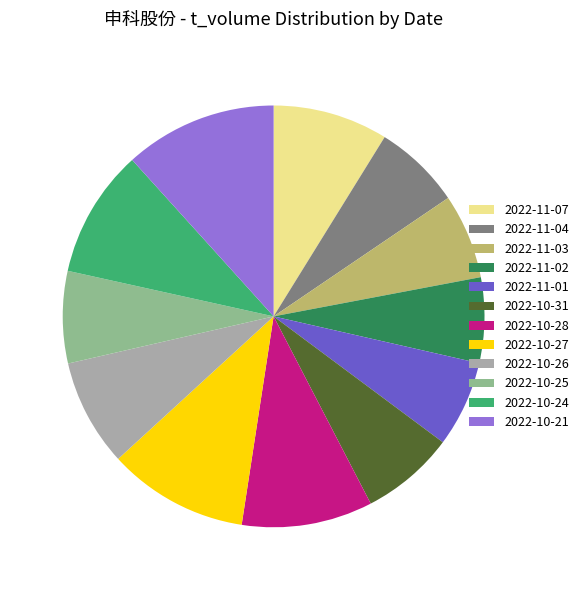

Is it true that 2022-11-03 is 7% of the pie?

True